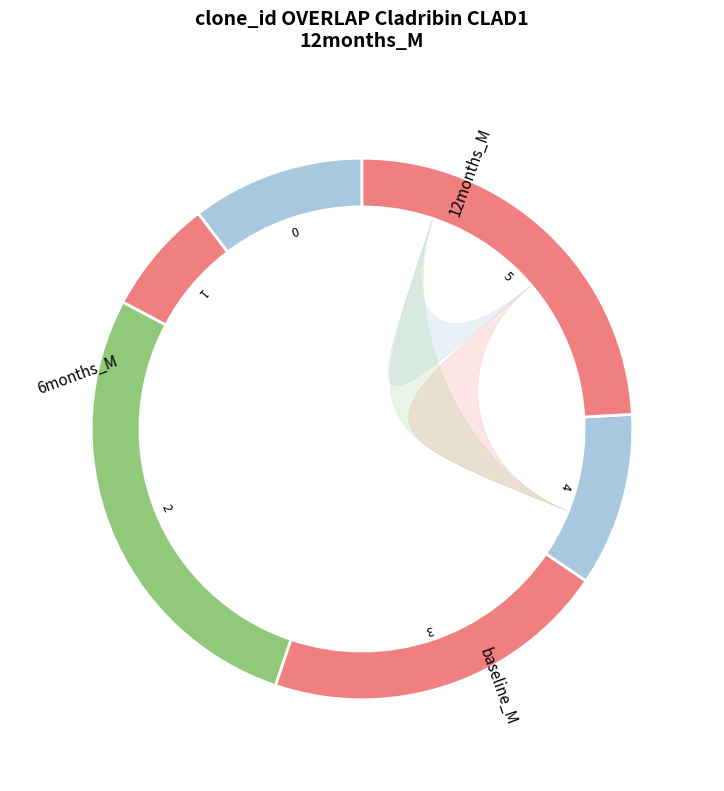

Combined, what portion of the pie is 1 and 4?

17.2%